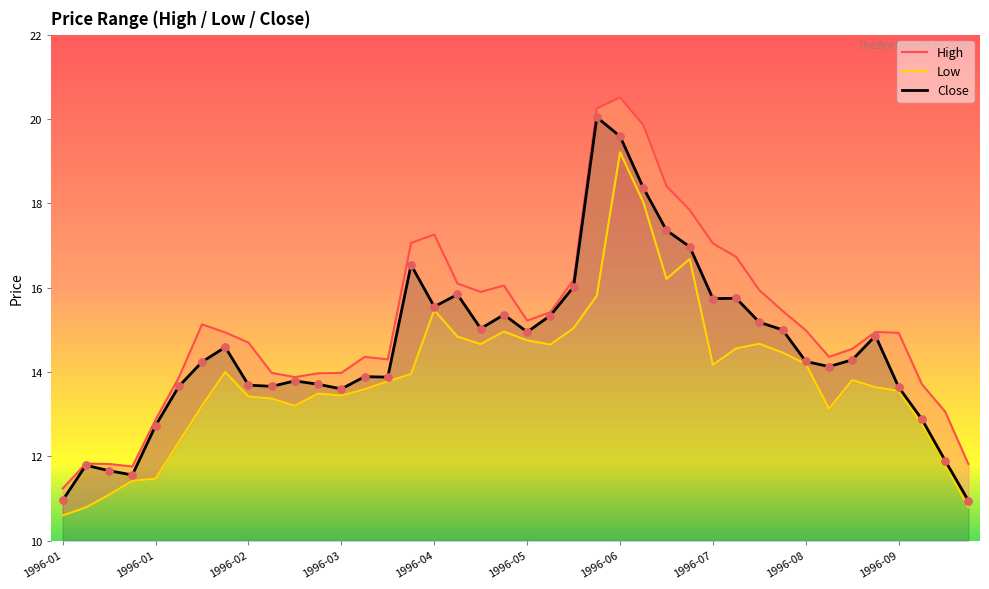

Is the value of High at 1996-04-15 greater than the value of Low at 1996-01-29?

Yes